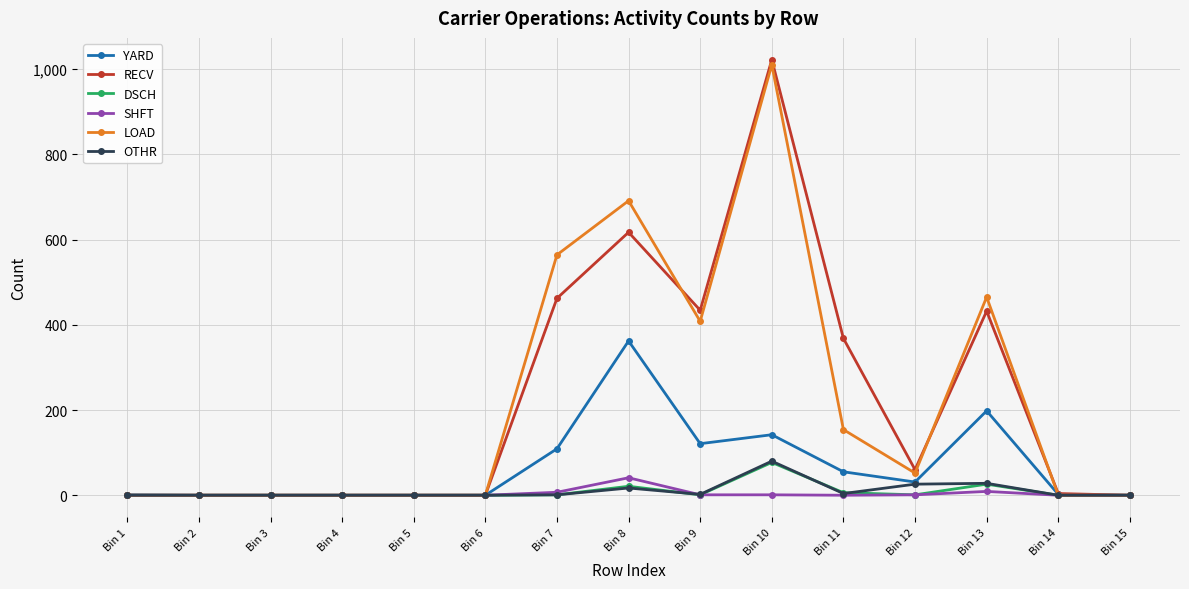

Is this an area chart (filled region under the line)?

No